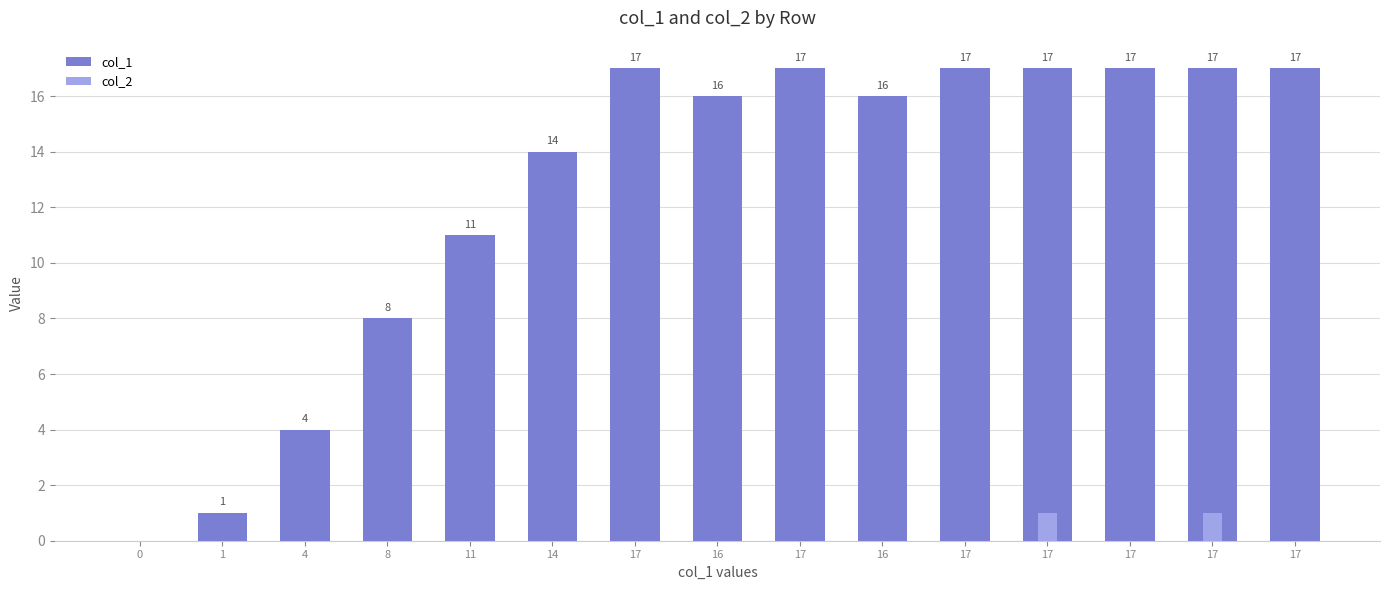

Rank the series by their average value, from lowest to highest.

col_2, col_1